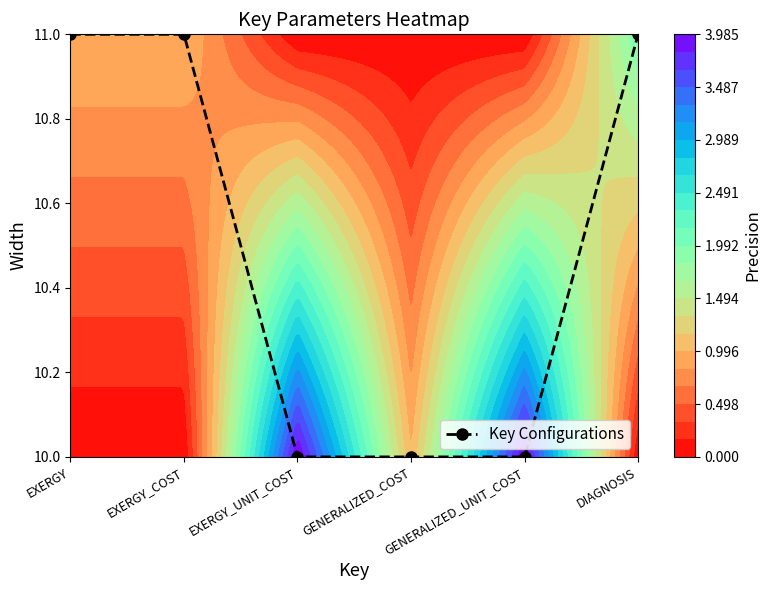

How many values are between 10 and 11?

6